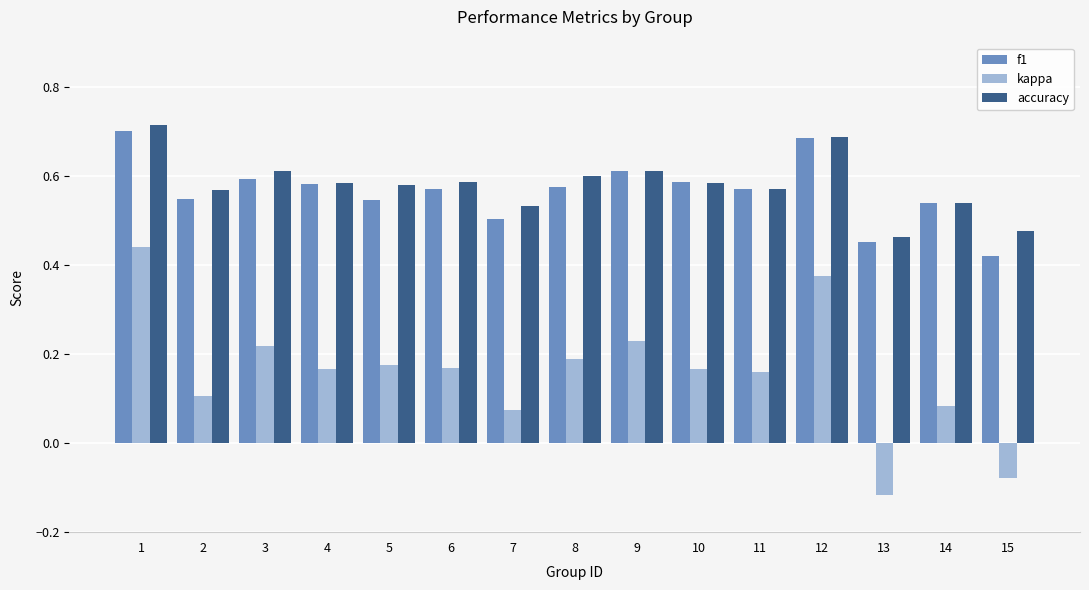

At how many categories does at least one series exceed 0?

15